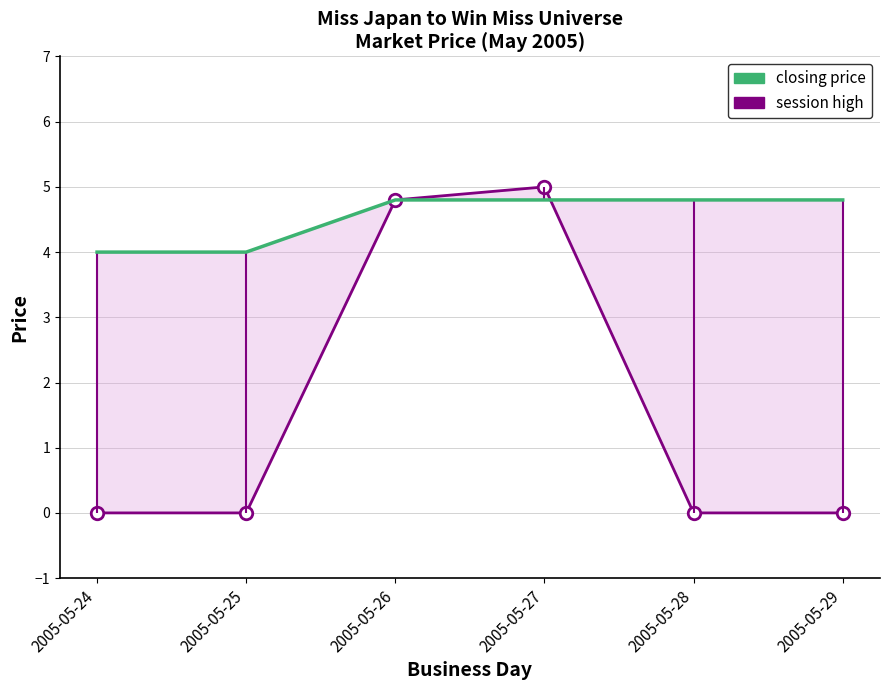

How many interior local peaks does the session high series have?

1